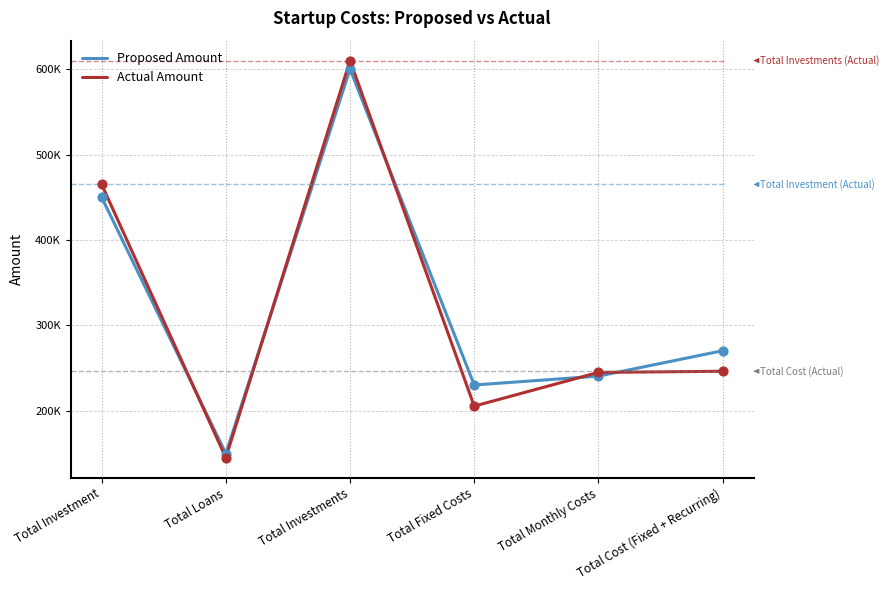

Which series has the largest total across all categories?

Proposed Amount